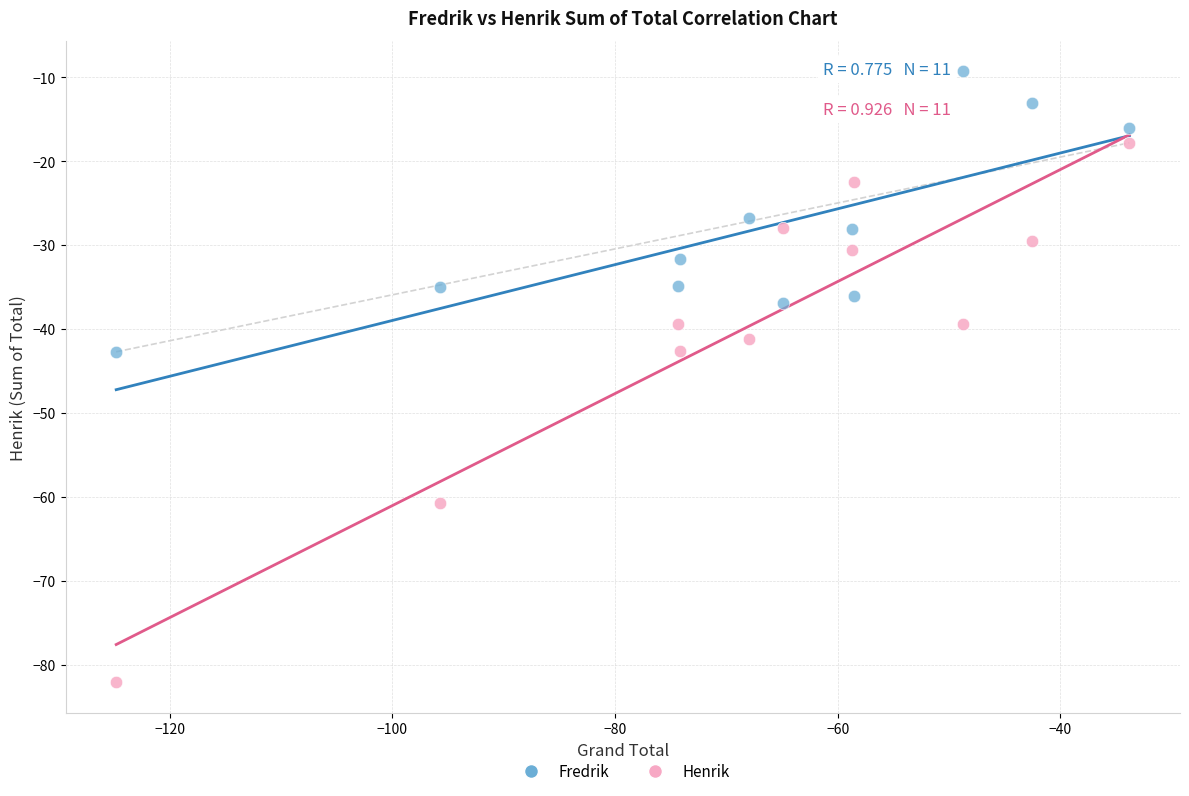

Across all data points, what is the range of Y values (max minus min)?

72.8